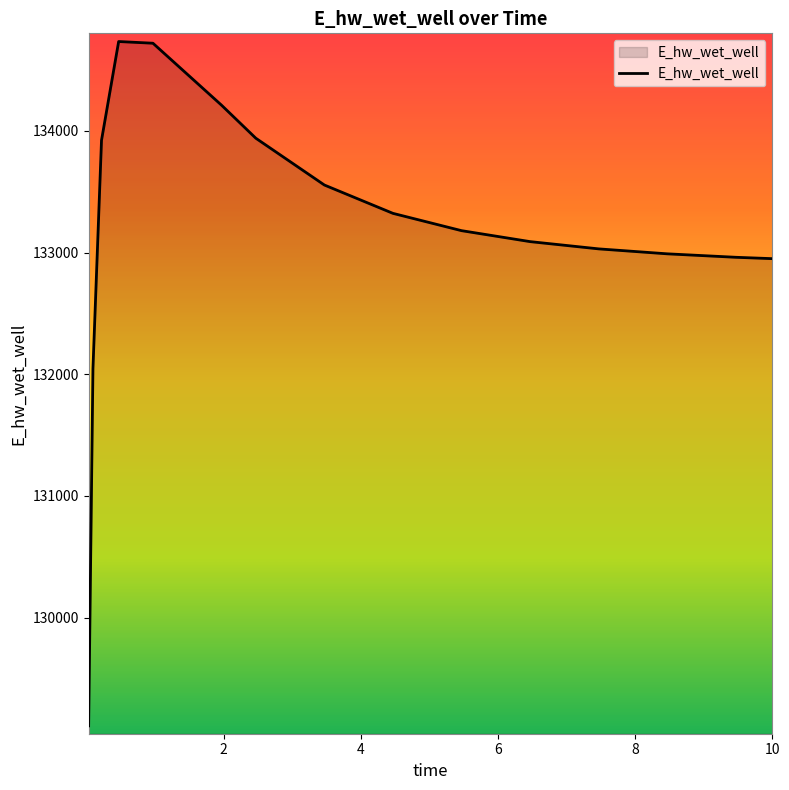

What is the greatest value displayed?

134734.6